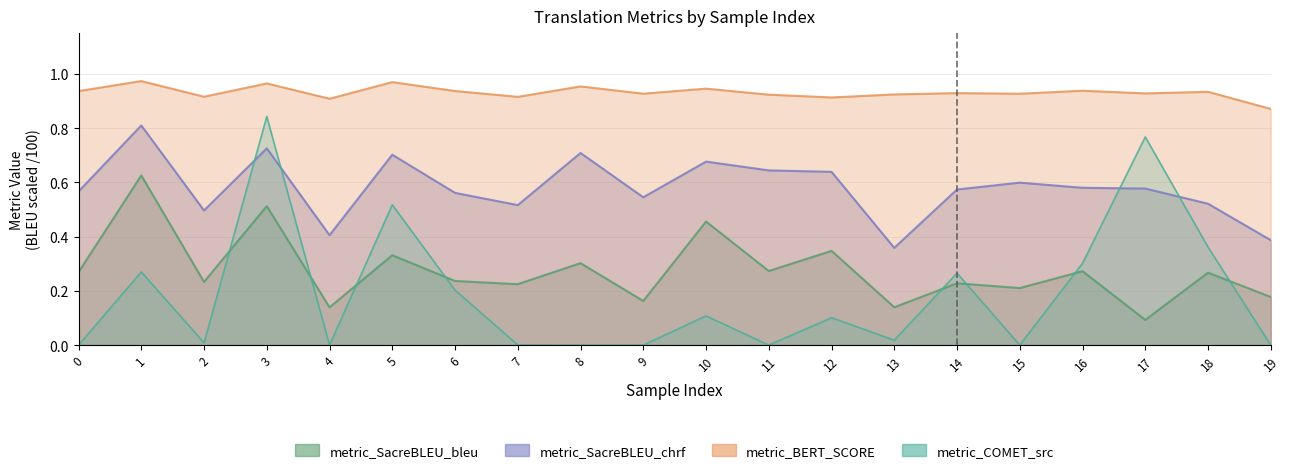

How many metric_SacreBLEU_bleu values are between 0 and 1?

20